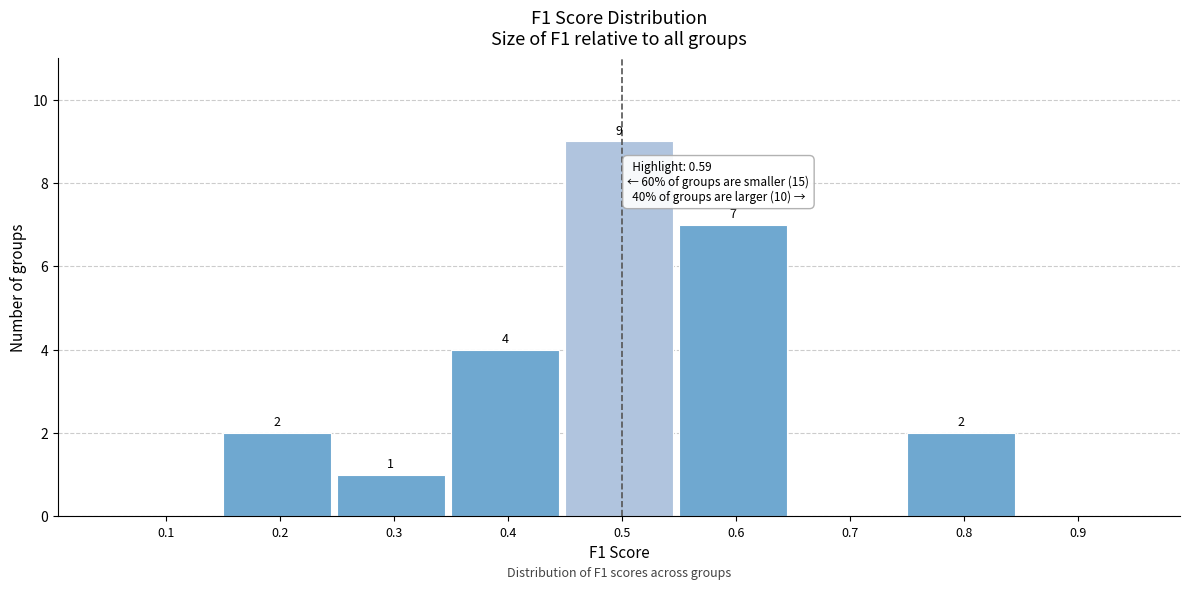

Reading left to right, transcribe all the data shown in this chart.

0.1=0	0.2=2	0.3=1	0.4=4	0.5=9	0.6=7	0.7=0	0.8=2	0.9=0